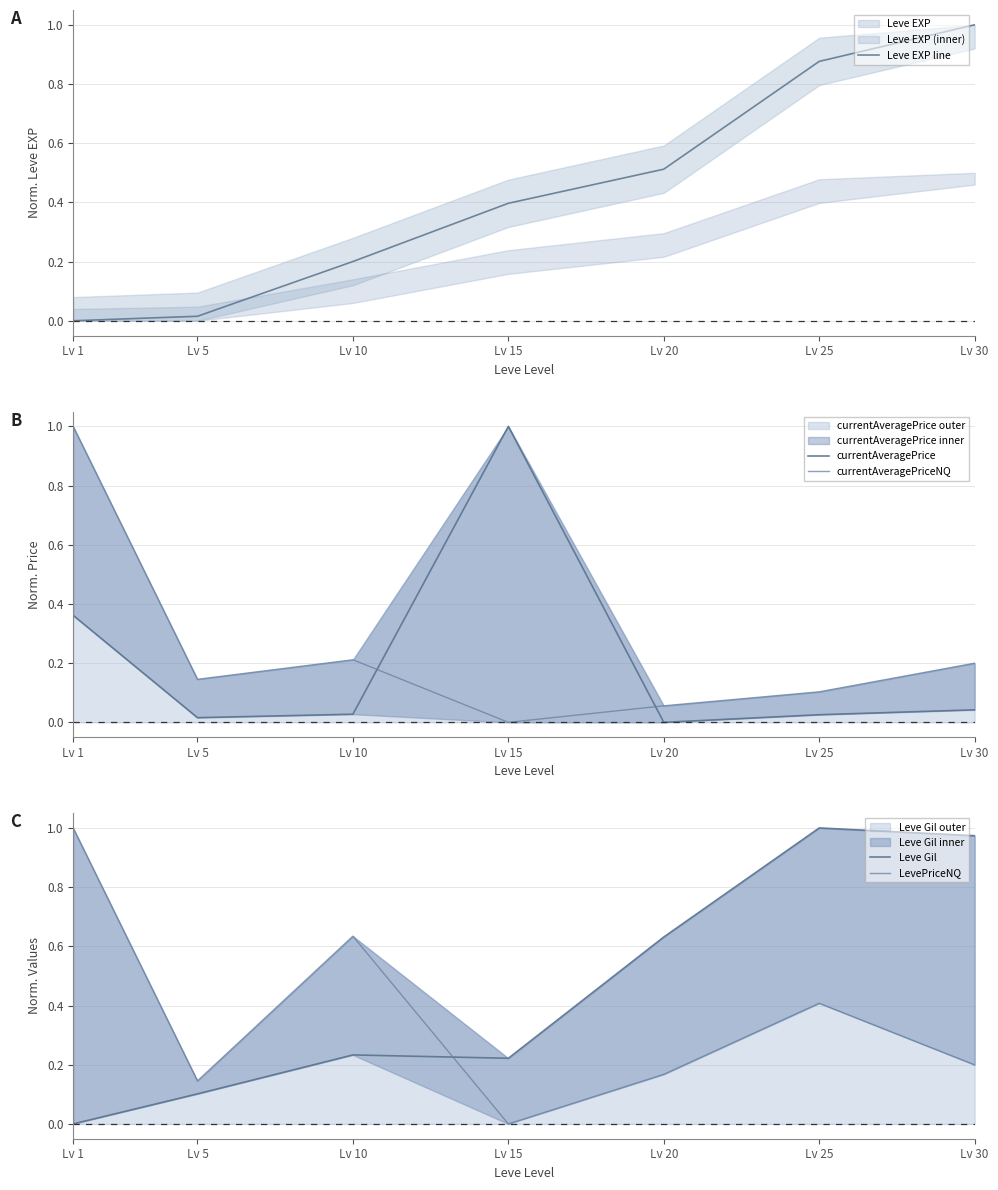

Which series changed the most between Lv 10 and Lv 15?

currentAveragePrice